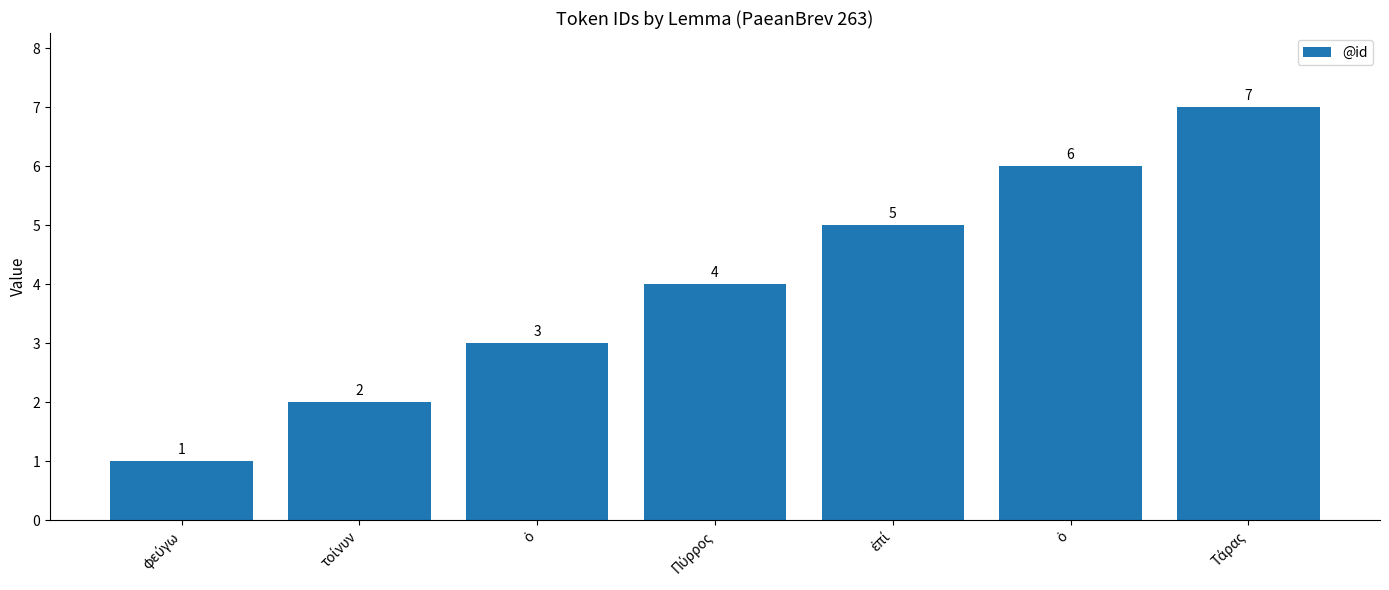

Rank the categories by value from highest to lowest.

Τάρας, ὁ, ἐπί, Πύρρος, ὁ, τοίνυν, φεύγω